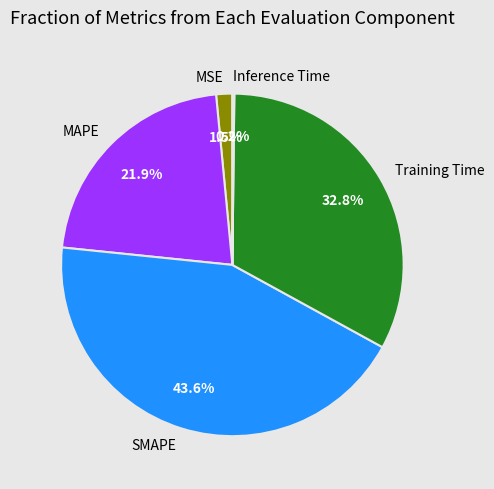

Which slice is the largest?

SMAPE